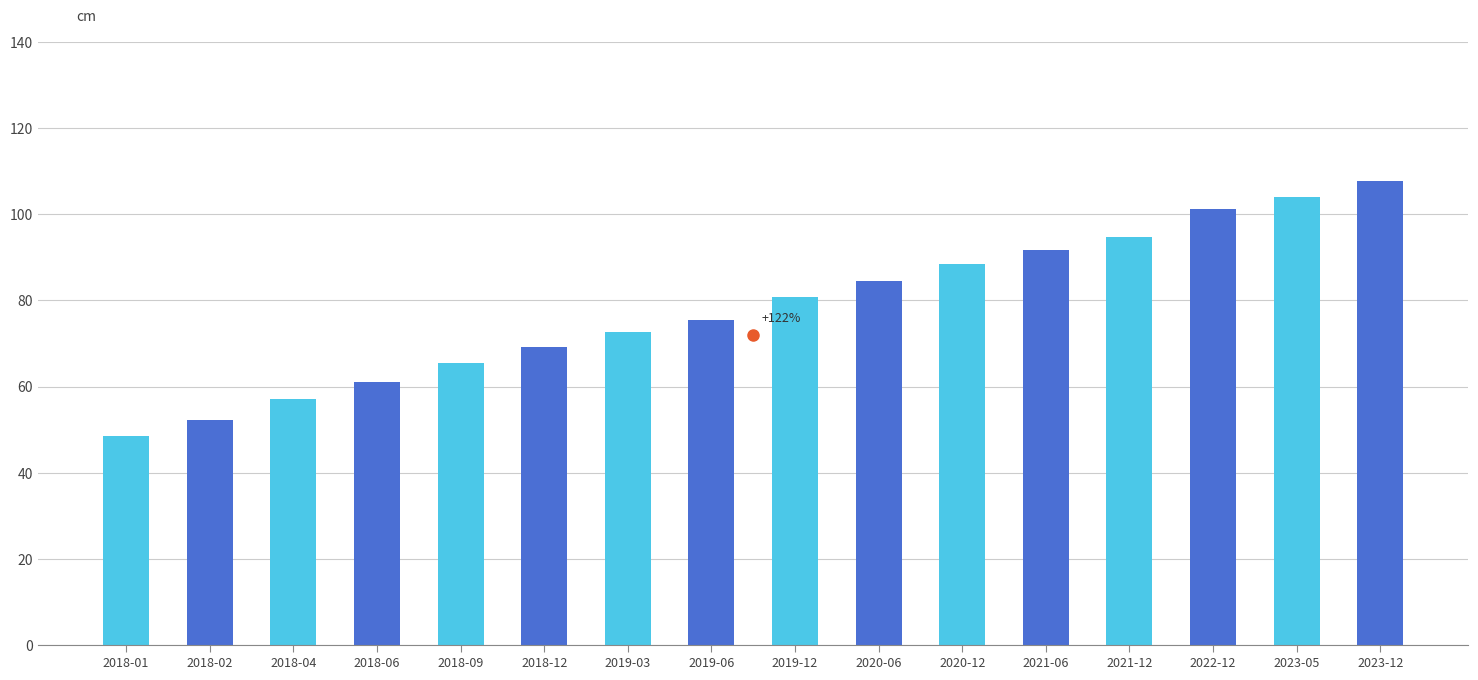

What value does the data have at 2018-09?

65.5